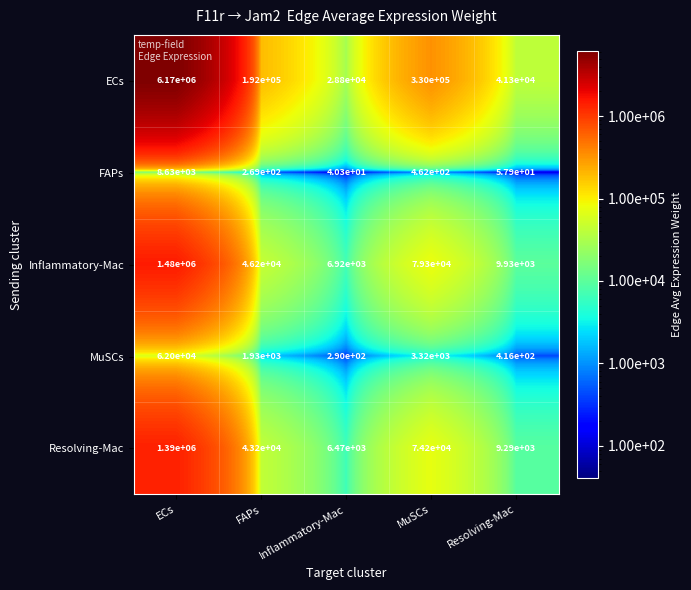

At which label does FAPs reach its minimum?

Inflammatory-Mac